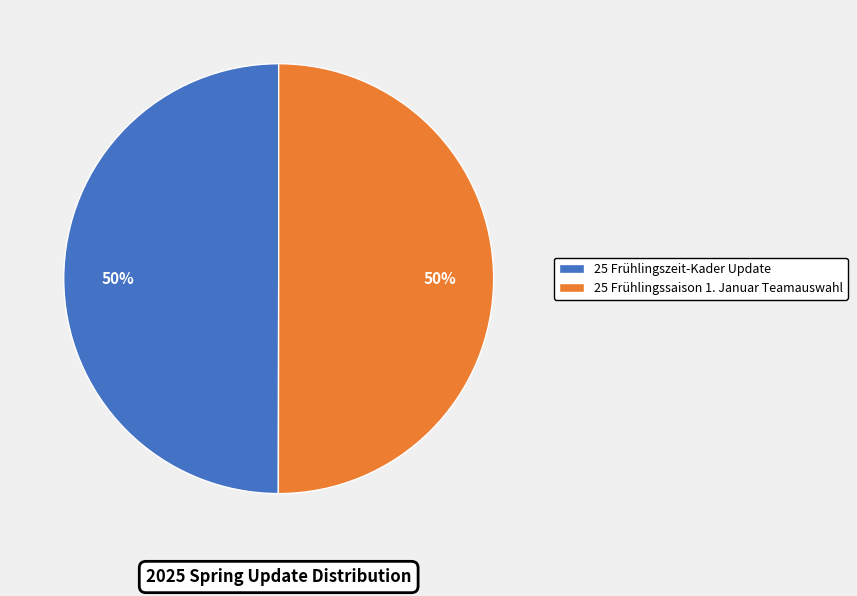

To the nearest percent, what is the average slice percentage?

50%